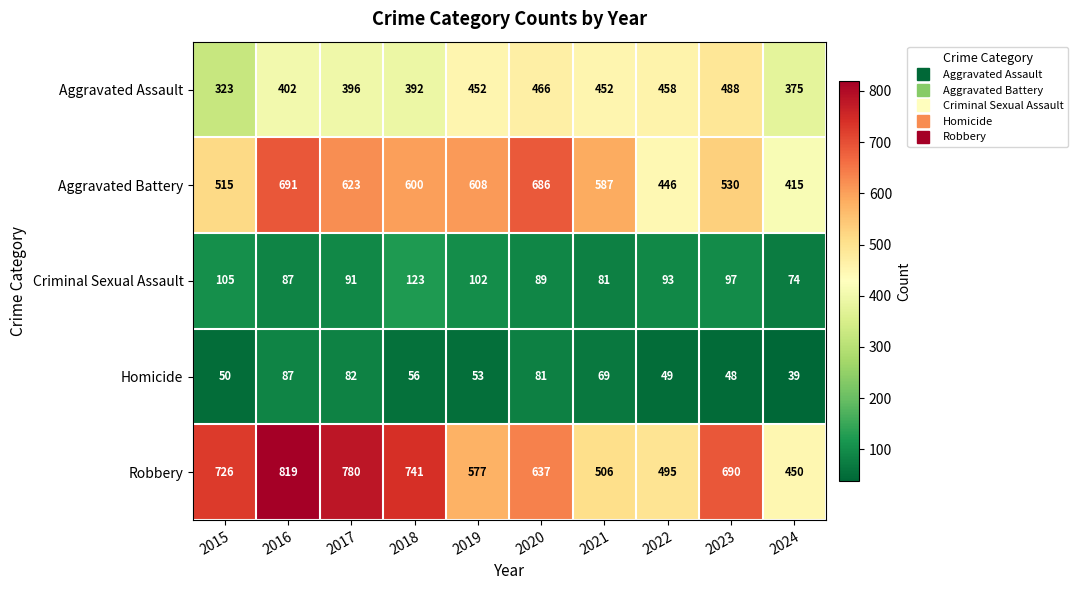

Which series changed the most between 2016 and 2022?

Robbery